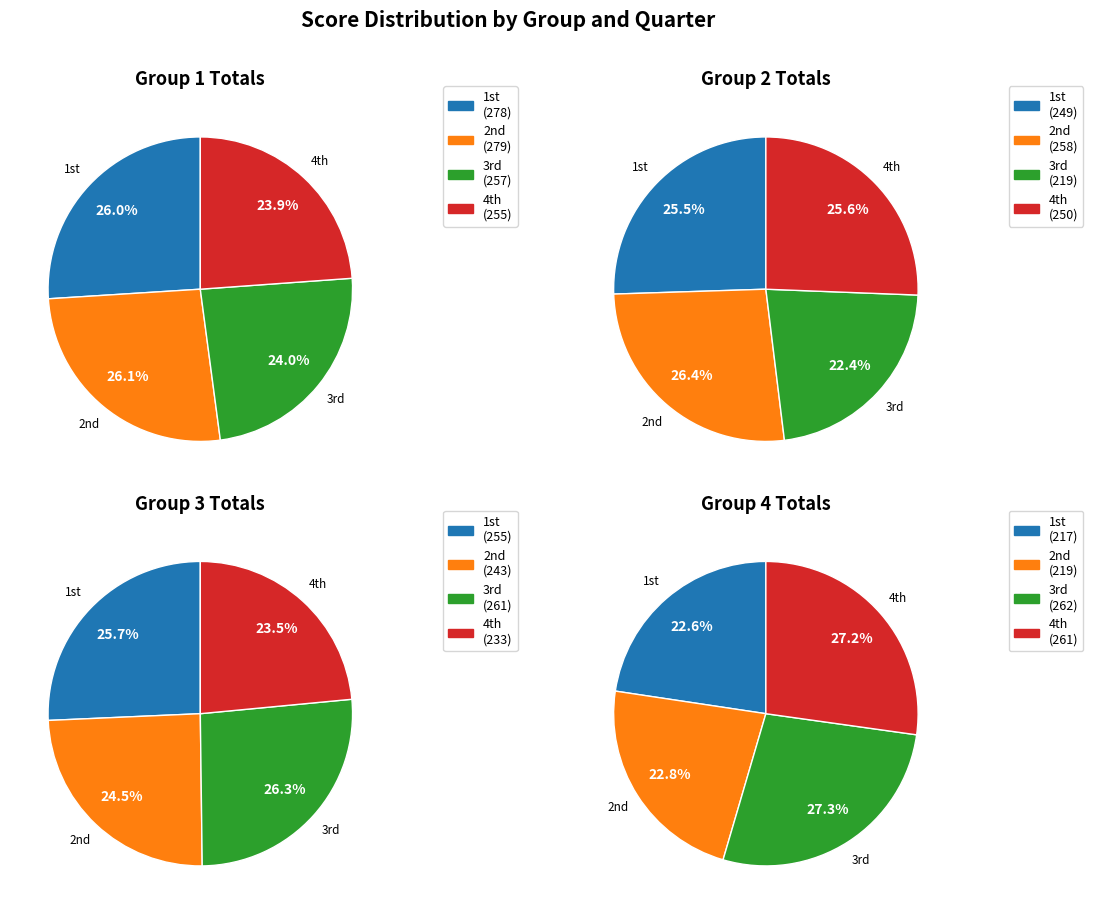

Is it true that 4 is 15% of the pie?

False